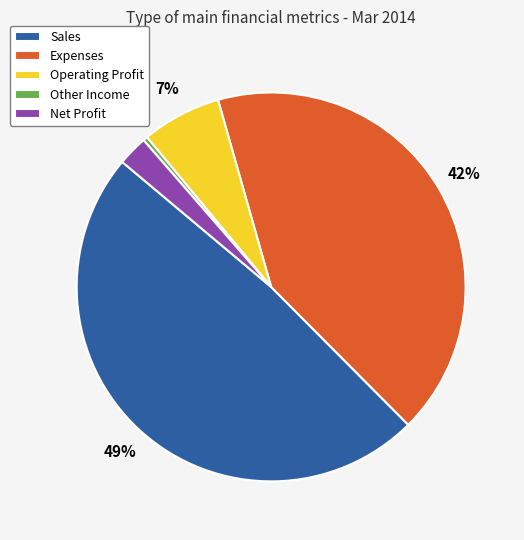

Is there a majority slice in this chart?

No